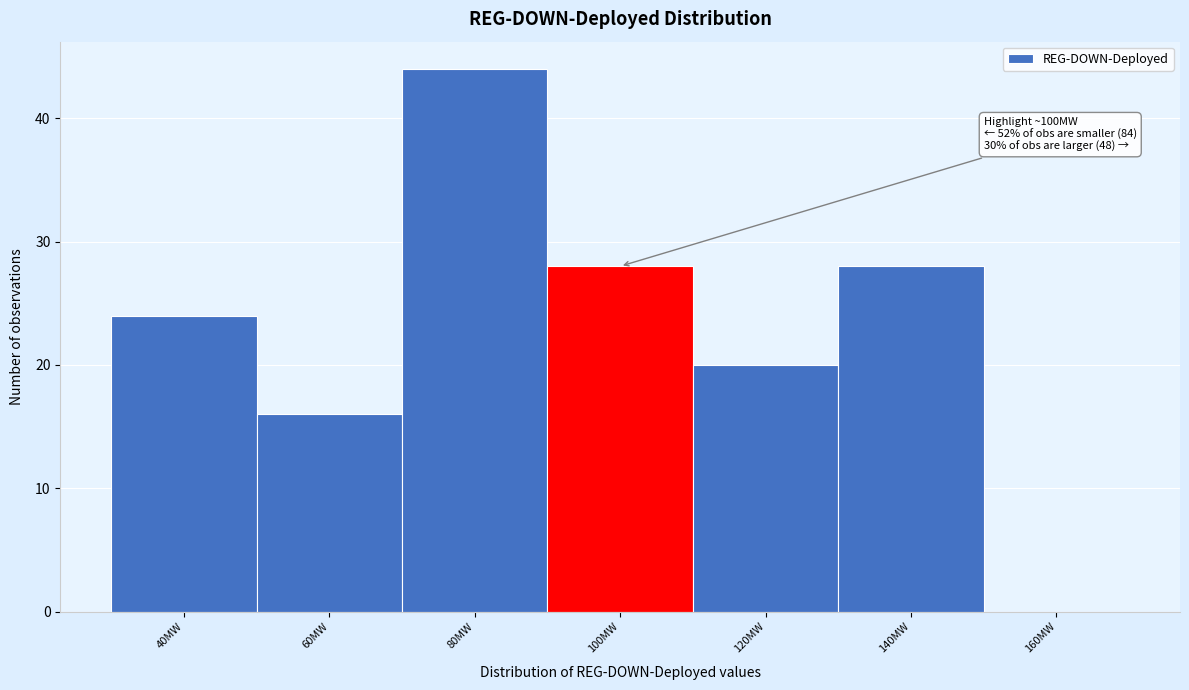

Reading left to right, transcribe all the data shown in this chart.

40MW=24	60MW=16	80MW=44	100MW=28	120MW=20	140MW=28	160MW=0